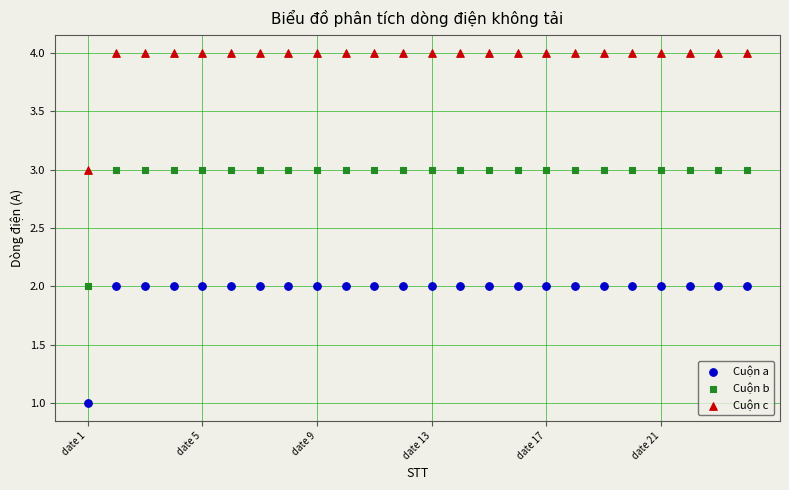

What are all the series names shown in the legend?

Cuộn a, Cuộn b, Cuộn c